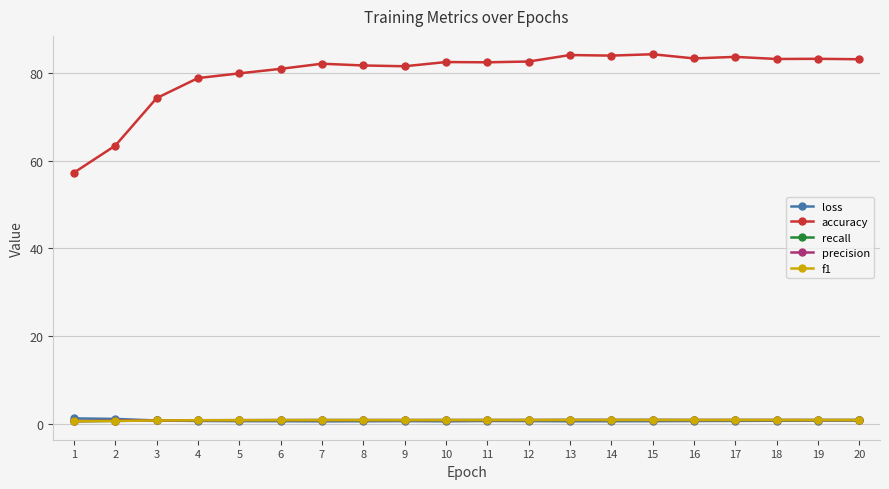

How many lines are shown in the chart?

5